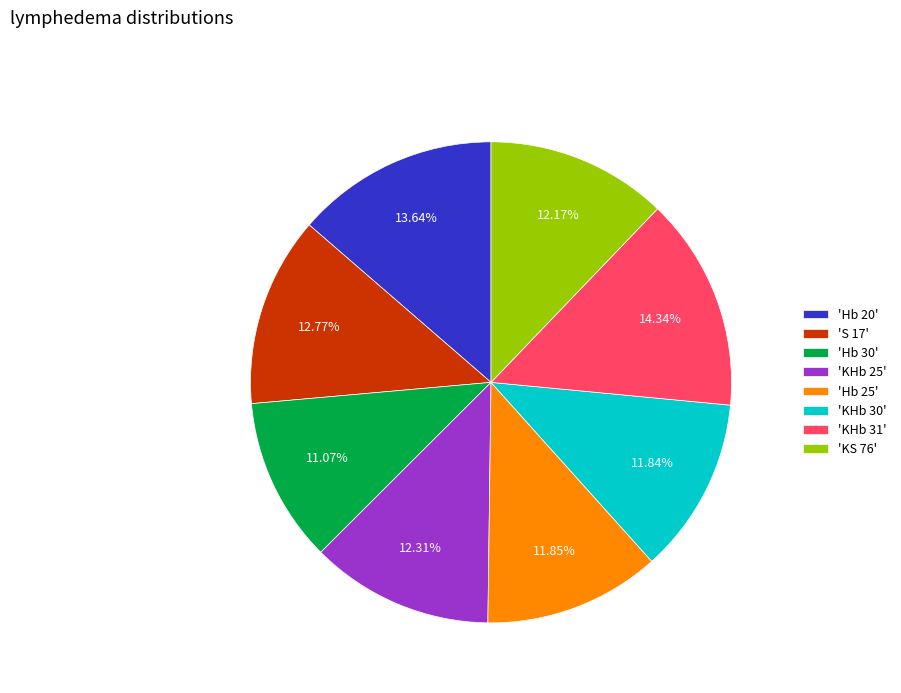

Do 'KHb 25' and 'S 17' together represent more than half of the pie?

No